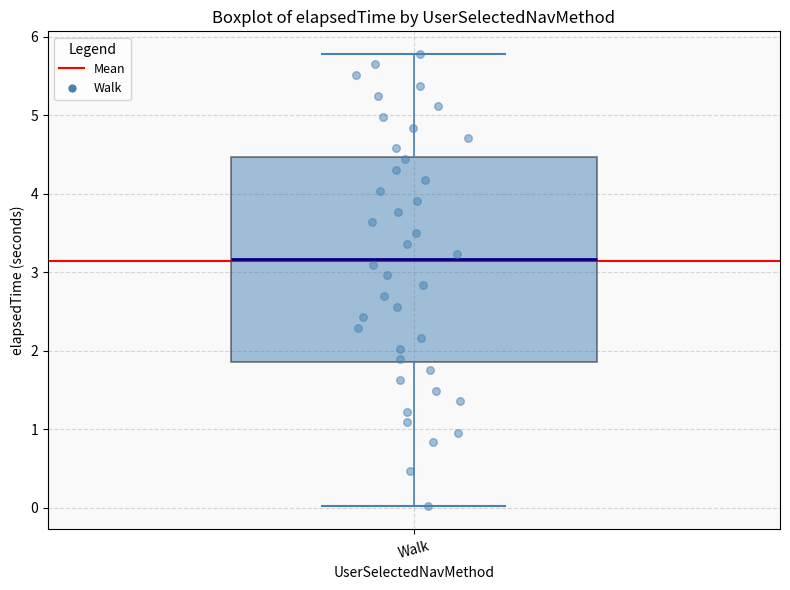

Where is the upper edge of the box for Walk on the y-axis? The values are not printed on the chart, so give them approximately, as read against the axis.

4.5